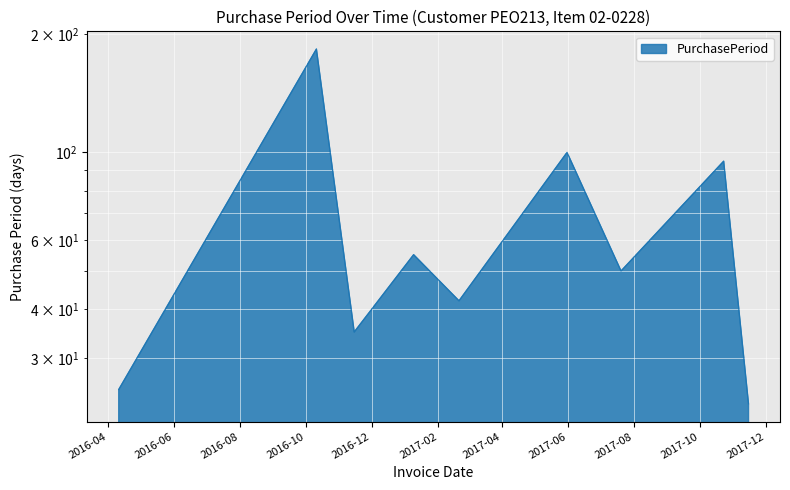

List the labels in order of value, largest first.

2016-10-11, 2017-05-31, 2017-10-23, 2017-01-09, 2017-07-20, 2017-02-20, 2016-11-15, 2016-04-11, 2017-11-15